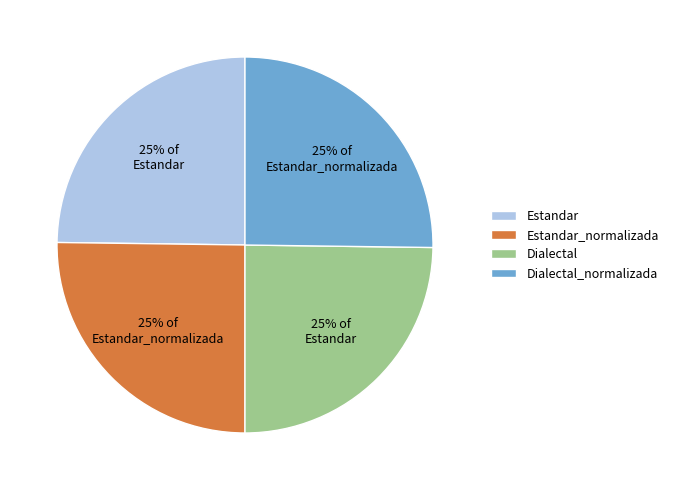

Approximately how many times larger is the value at Dialectal compared to Estandar_normalizada?

1.0